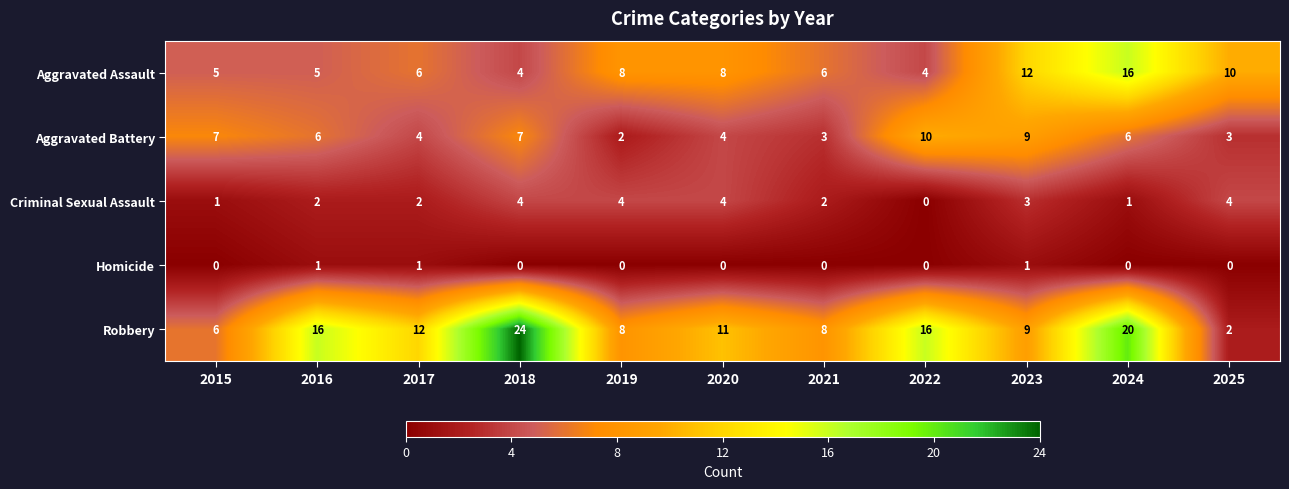

At how many categories does at least one series exceed 1?

11